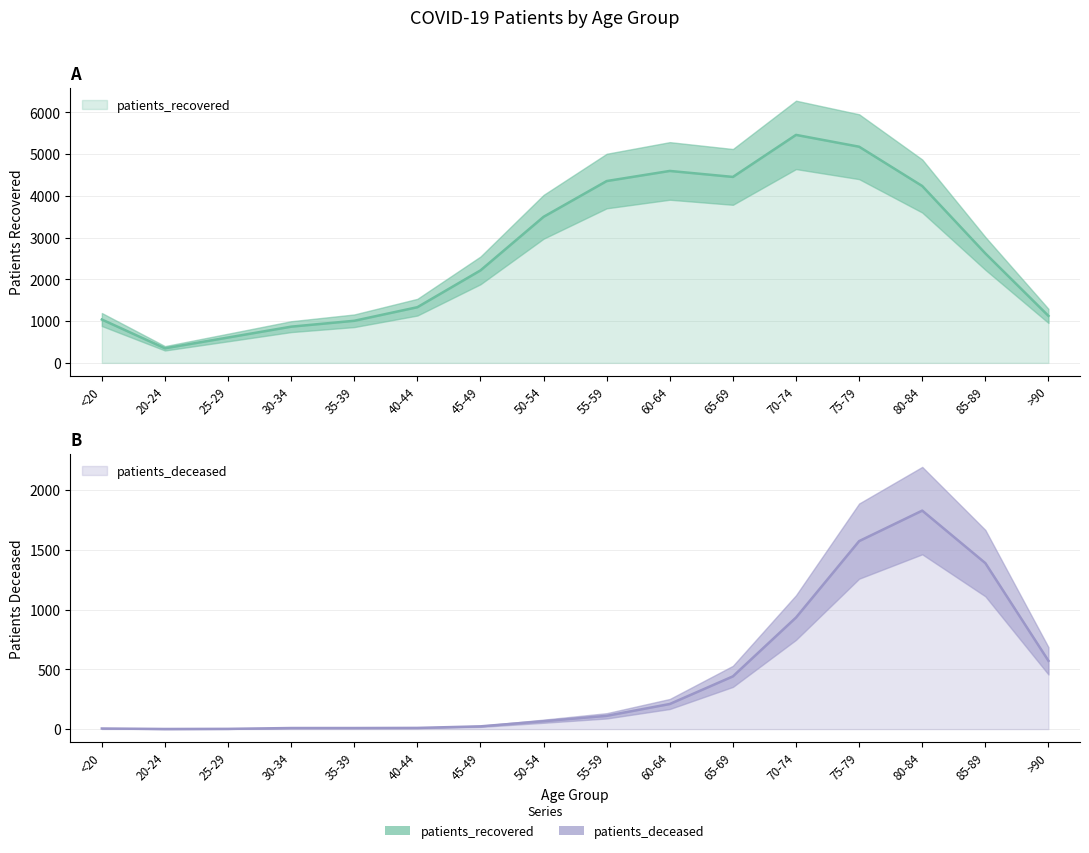

Reading left to right, transcribe all the data shown in this chart.

patients_recovered: <20=1038	20-24=349	25-29=607	30-34=867	35-39=1008	40-44=1333	45-49=2214	50-54=3497	55-59=4353	60-64=4595	65-69=4452	70-74=5458	75-79=5175	80-84=4234	85-89=2621	>90=1125
patients_deceased: <20=5	20-24=1	25-29=2	30-34=9	35-39=9	40-44=10	45-49=23	50-54=66	55-59=111	60-64=210	65-69=441	70-74=933	75-79=1572	80-84=1827	85-89=1388	>90=571